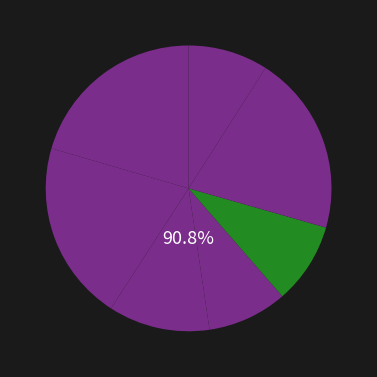

Is it true that 题韩伯时寿藏卷 其二 is 9% of the pie?

True